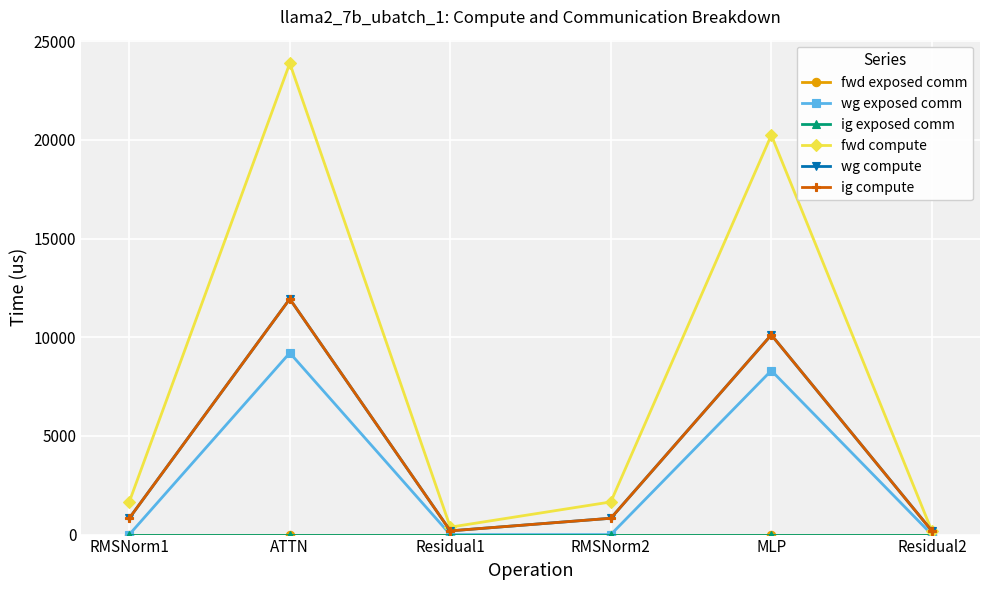

At which label is fwd exposed comm closest to 0?

RMSNorm1